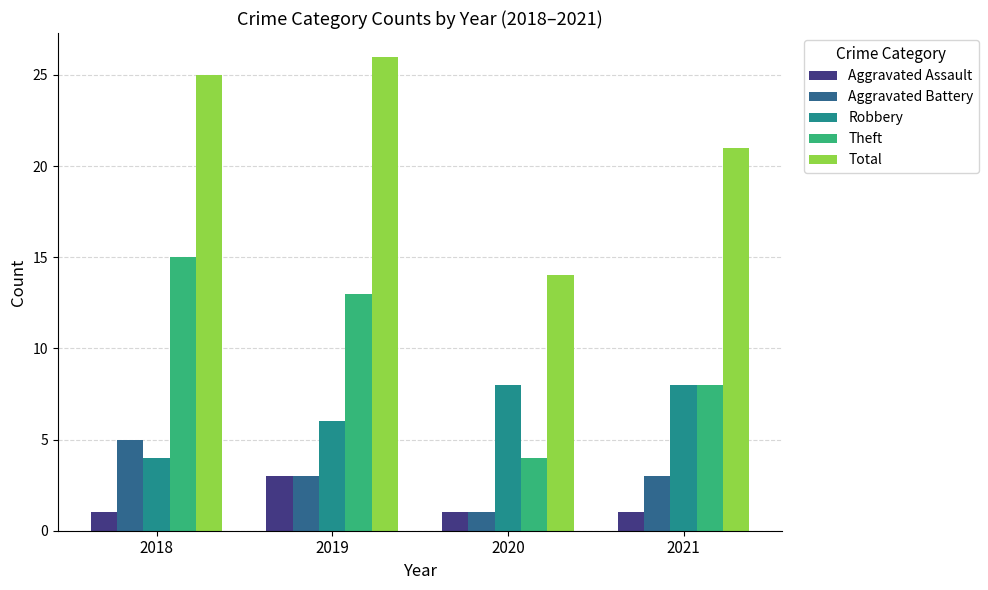

What is the highest value of the Robbery series?

8